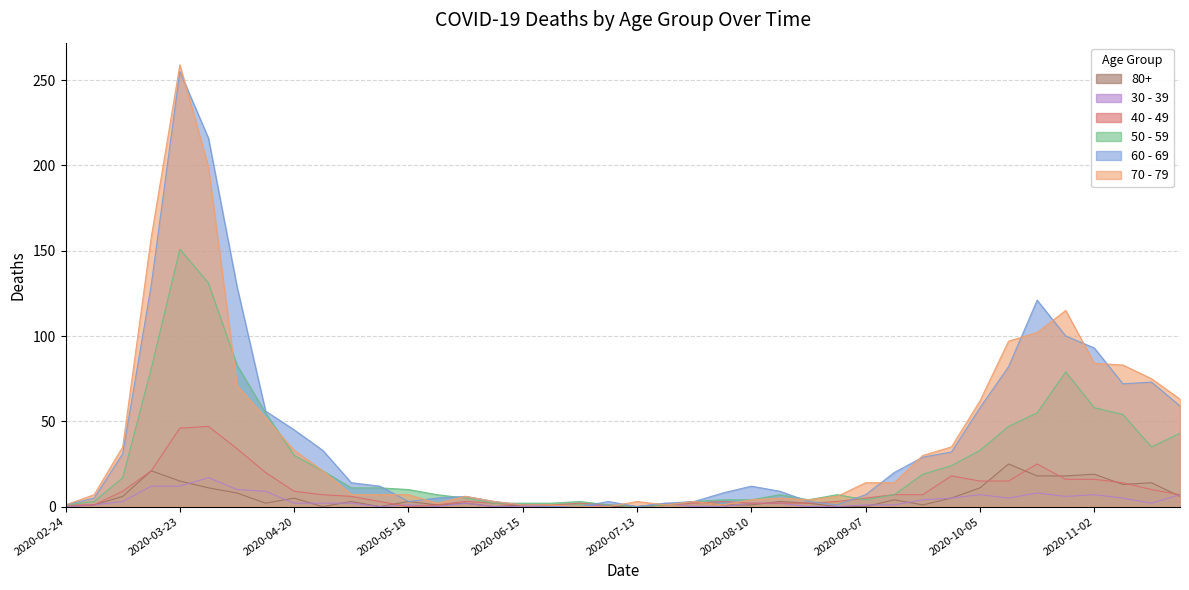

Rank the series by their maximum value, from highest to lowest.

70 - 79, 60 - 69, 50 - 59, 40 - 49, 80+, 30 - 39